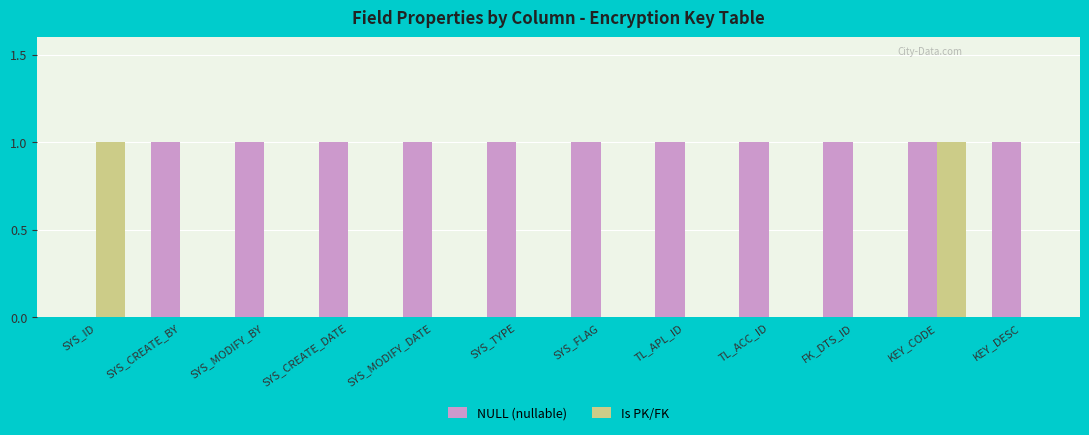

Reading right to left, transcribe all the data shown in this chart.

NULL (nullable): KEY_DESC=1	KEY_CODE=1	FK_DTS_ID=1	TL_ACC_ID=1	TL_APL_ID=1	SYS_FLAG=1	SYS_TYPE=1	SYS_MODIFY_DATE=1	SYS_CREATE_DATE=1	SYS_MODIFY_BY=1	SYS_CREATE_BY=1	SYS_ID=0
Is PK/FK: KEY_DESC=0	KEY_CODE=1	FK_DTS_ID=0	TL_ACC_ID=0	TL_APL_ID=0	SYS_FLAG=0	SYS_TYPE=0	SYS_MODIFY_DATE=0	SYS_CREATE_DATE=0	SYS_MODIFY_BY=0	SYS_CREATE_BY=0	SYS_ID=1